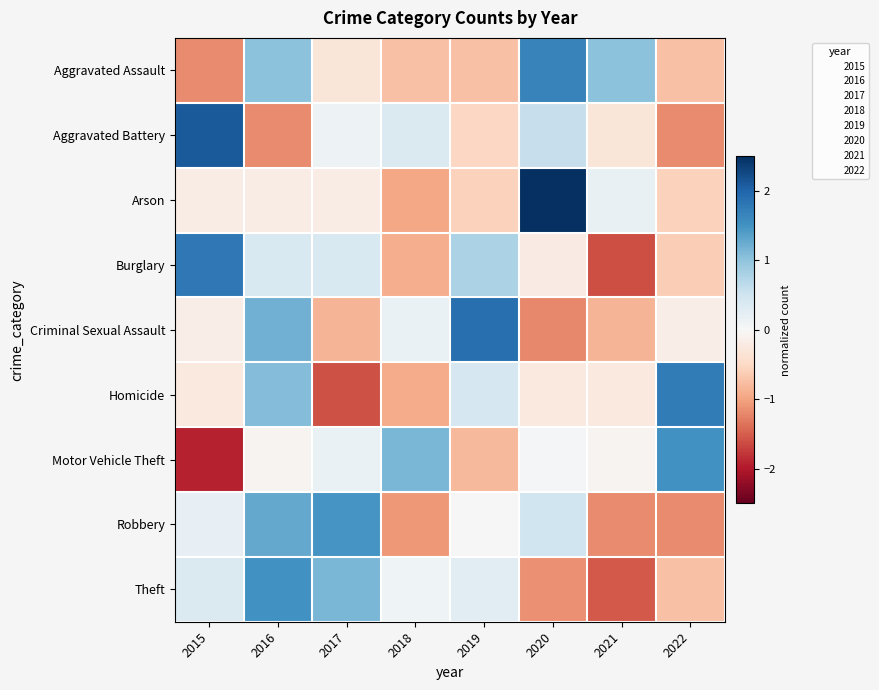

At 2021, list the series in order from largest to smallest.

Aggravated Assault, Arson, Motor Vehicle Theft, Homicide, Aggravated Battery, Criminal Sexual Assault, Robbery, Theft, Burglary